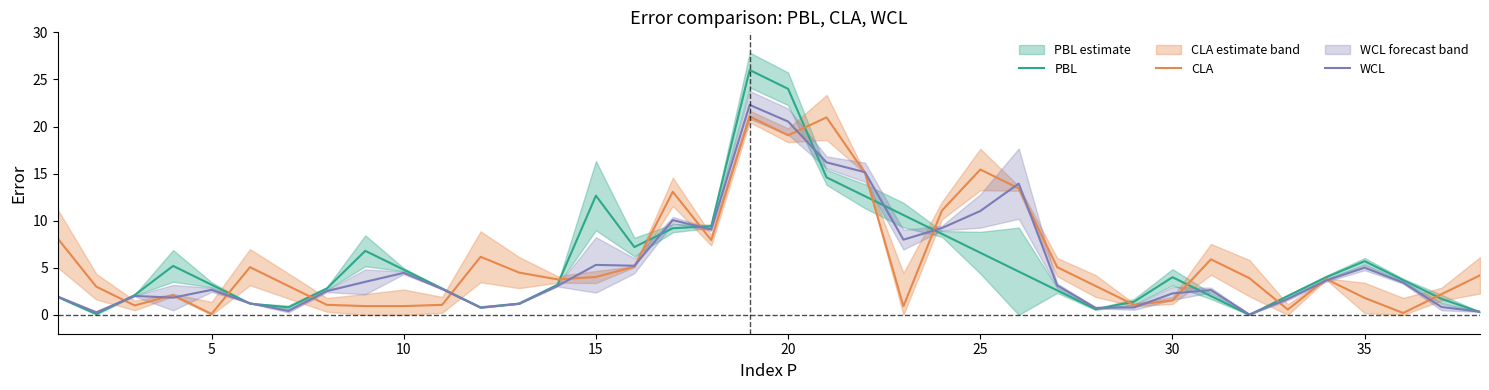

What is the sum of all PBL values?

211.0